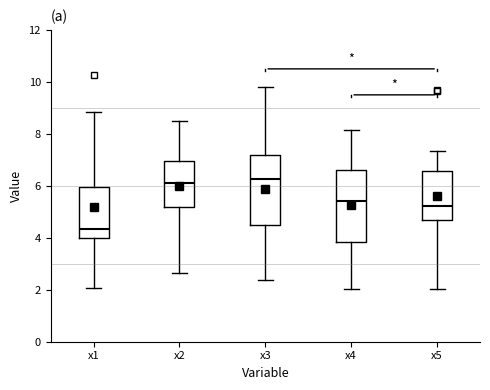

Reading left to right, read every box against the y-axis: the position of its median line, the range the box covers, and the ends of its whiskers. The values are not printed on the chart, so give them approximately, as read against the axis.

x1: median 4.4, box 4.0 to 6.0, whiskers 2.0 to 8.8
x2: median 6.2, box 5.2 to 7.0, whiskers 2.6 to 8.4
x3: median 6.2, box 4.4 to 7.2, whiskers 2.4 to 9.8
x4: median 5.4, box 3.8 to 6.6, whiskers 2.0 to 8.2
x5: median 5.2, box 4.6 to 6.6, whiskers 2.0 to 7.4